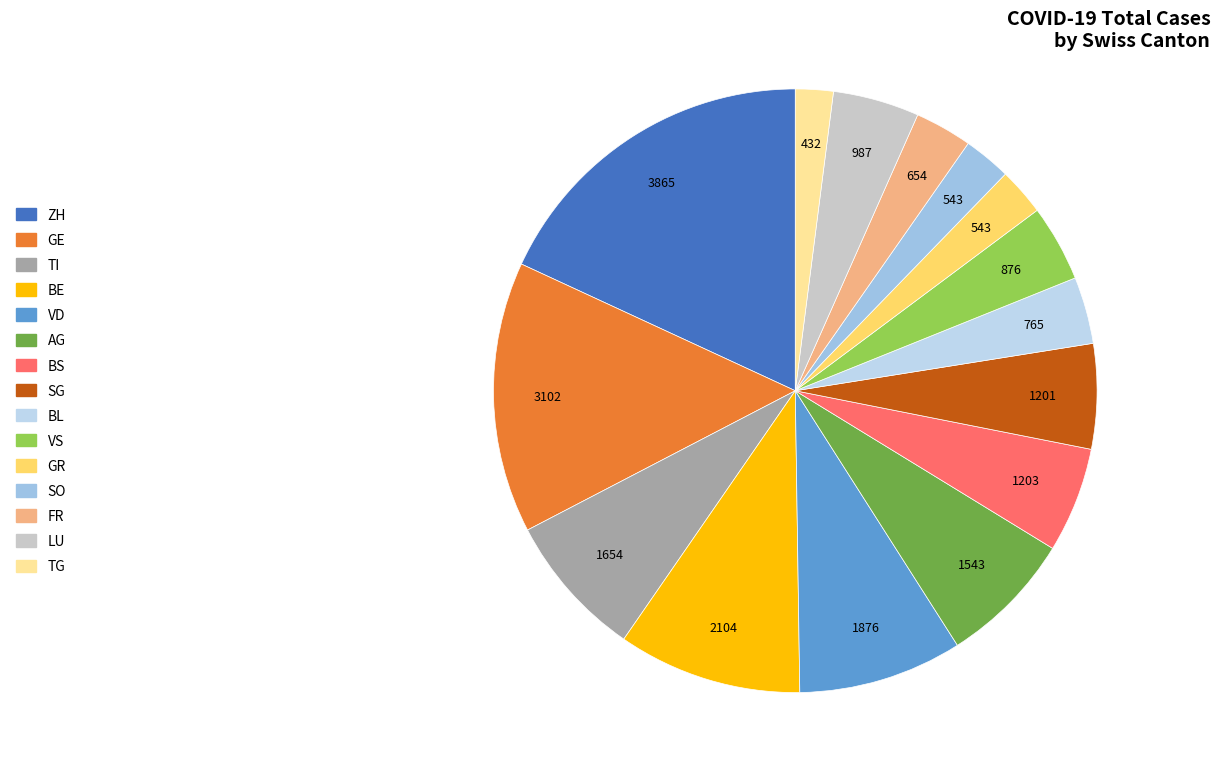

How many slices are in this pie chart?

15